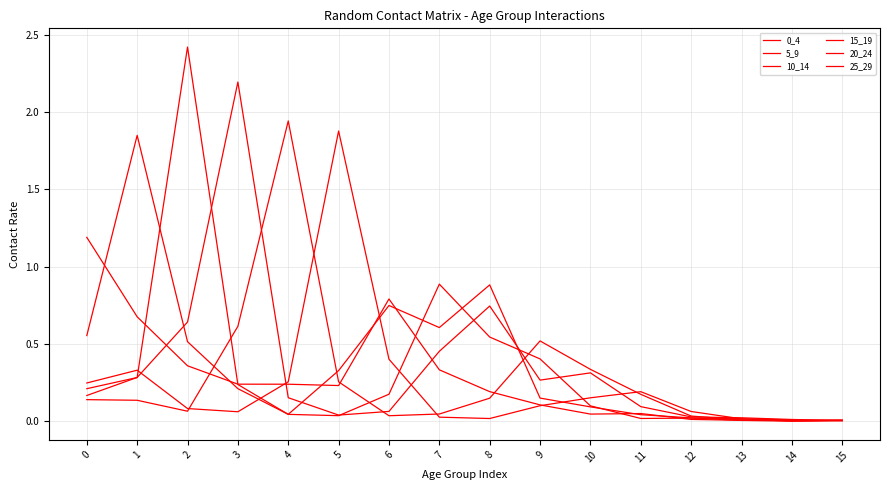

The value of 0_4 at 4 is 0.2. True or false?

True